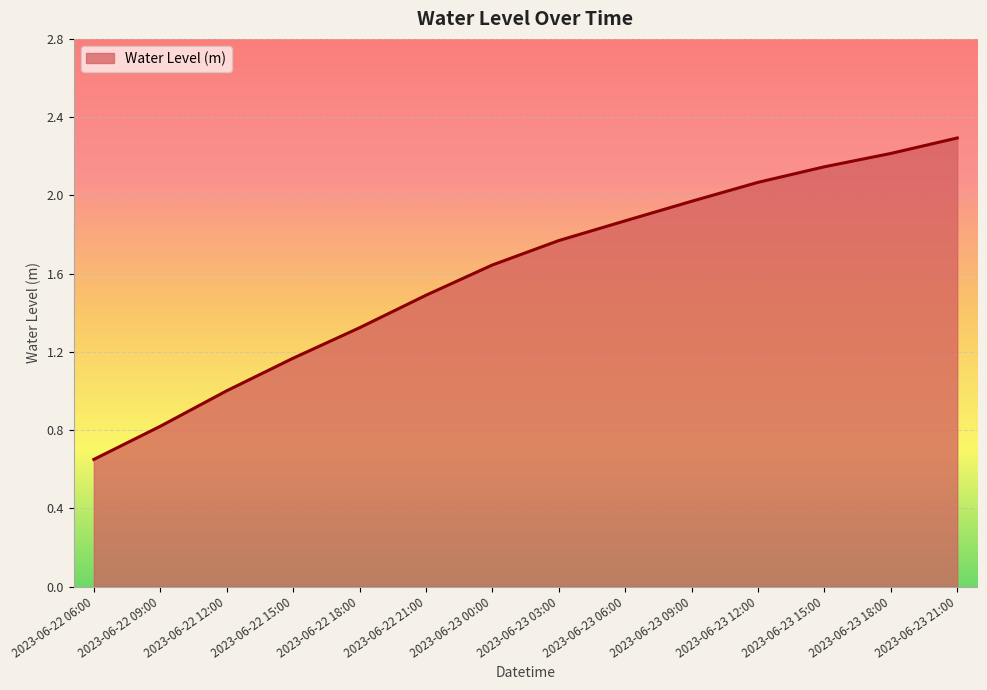

True or false: the data shows 0.6 at 2023-06-23 12:00.

False